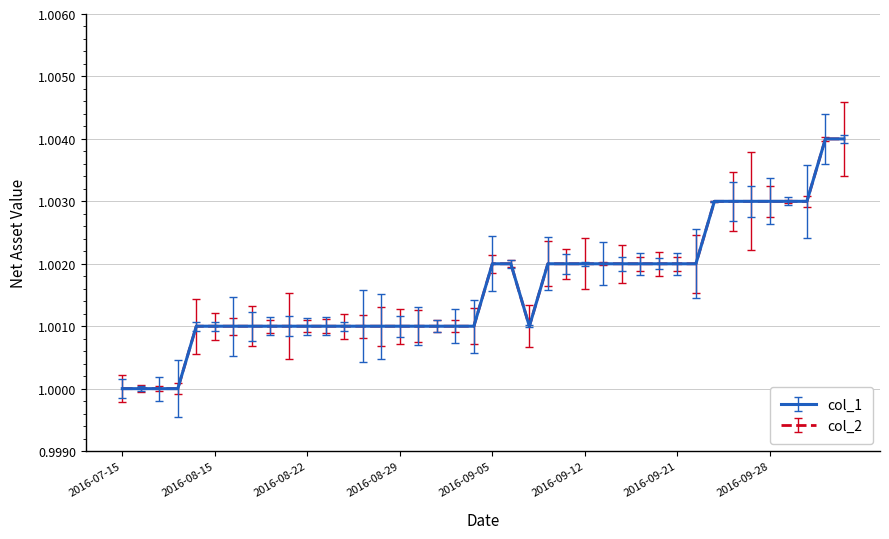

Is this an area chart (filled region under the line)?

No